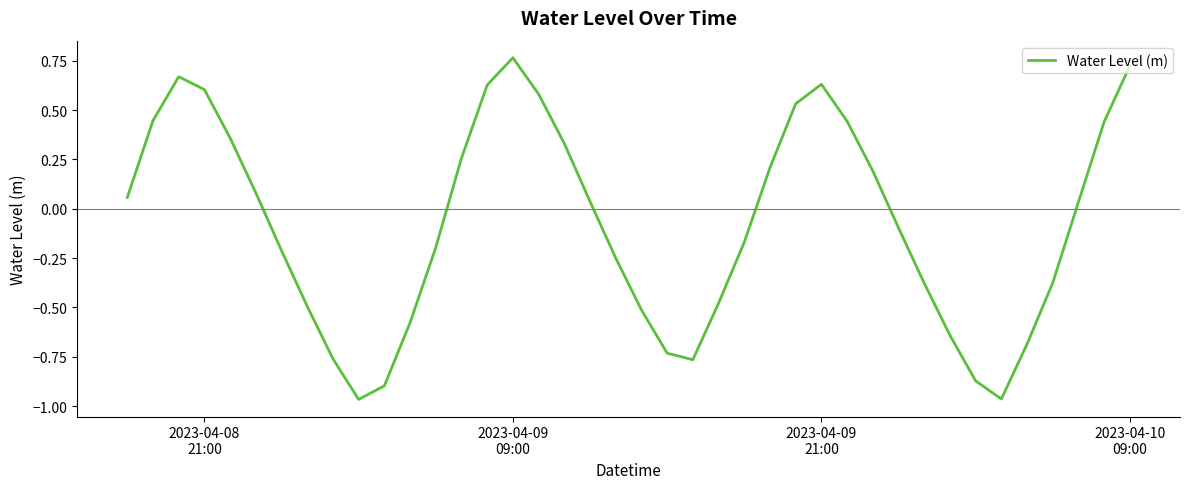

What is the difference between the maximum and minimum values?

1.7